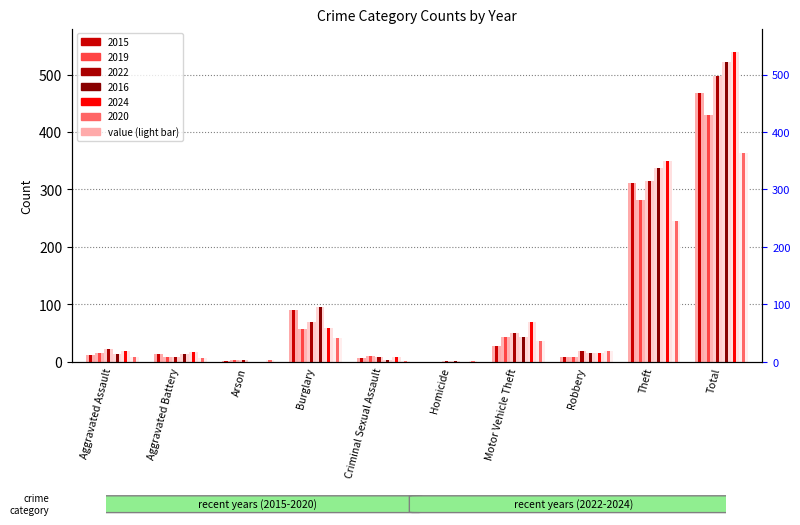

Are the bars grouped side by side (vs. stacked)?

Yes